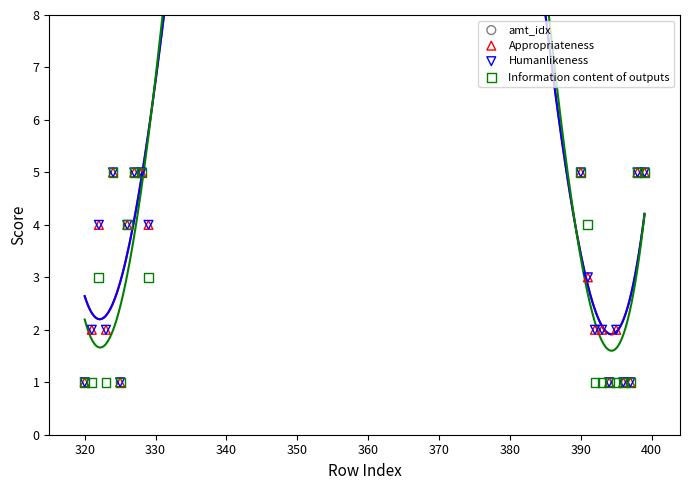

Which series has the largest total across all categories?

amt_idx